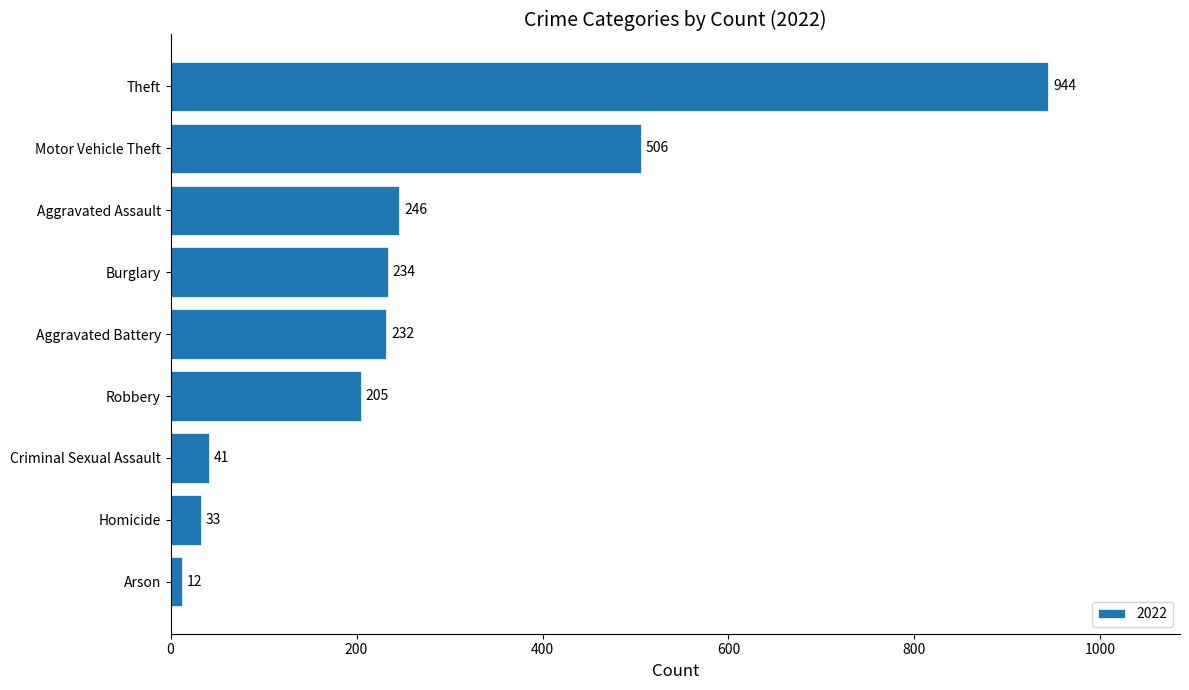

Reading bottom to top, transcribe all the data shown in this chart.

12	33	41	205	232	234	246	506	944